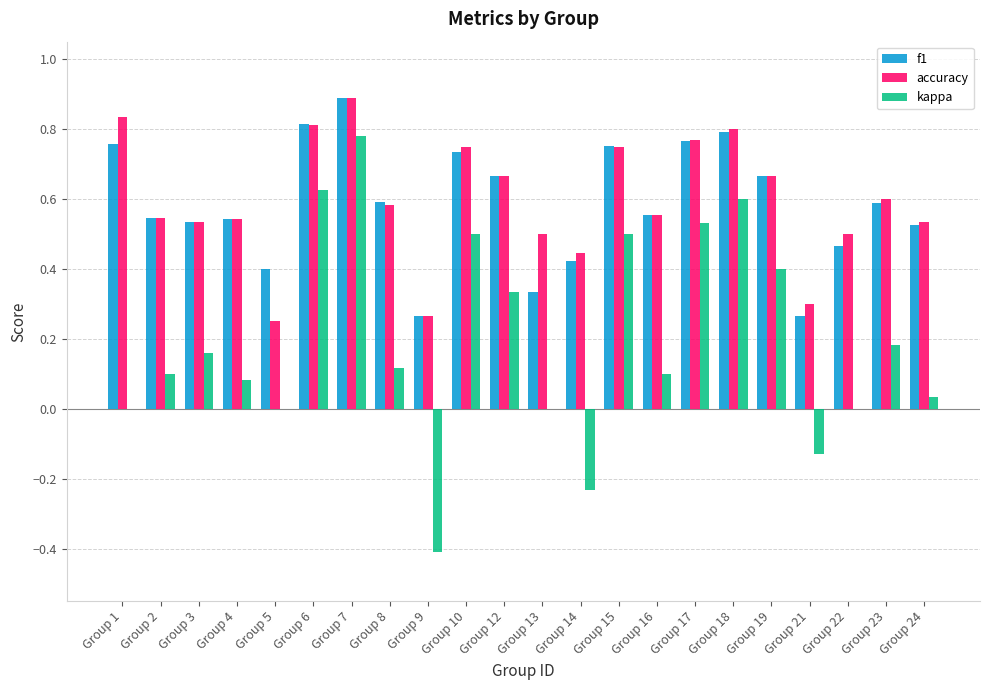

The accuracy series shows 0.4 at Group 5. True or false?

False